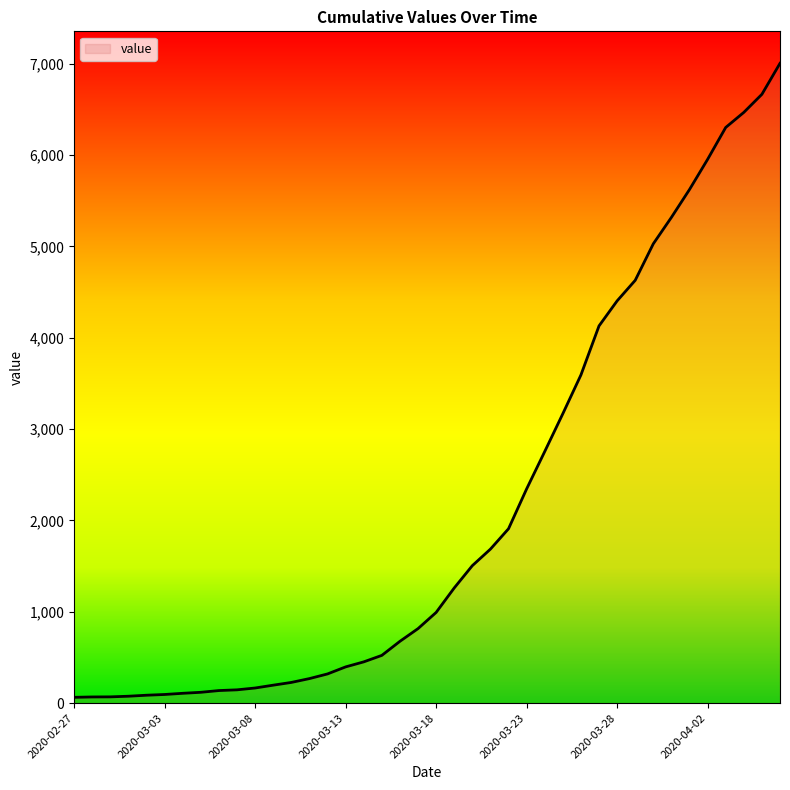

What is the greatest value displayed?

7003